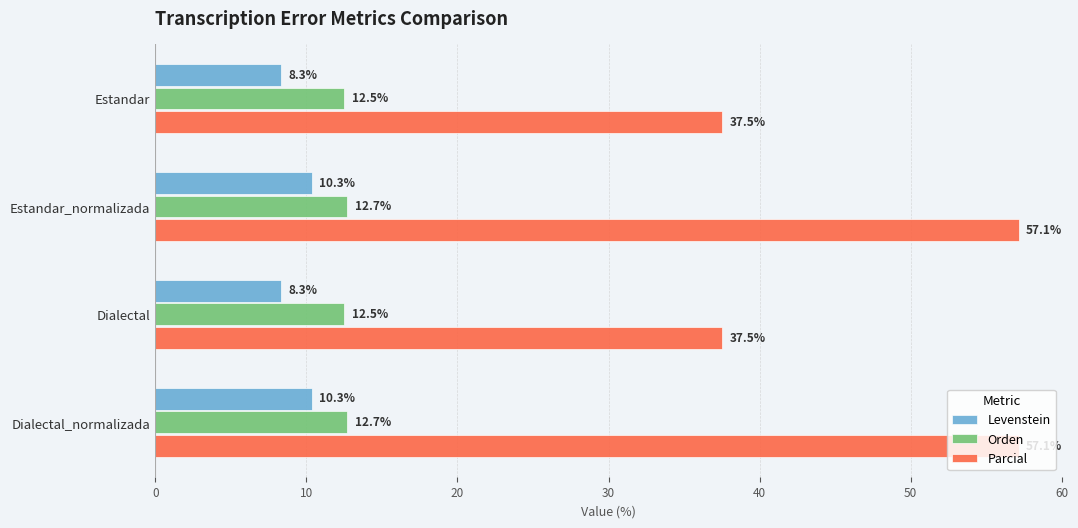

List the series in order of their peak value, lowest first.

Levenstein, Orden, Parcial